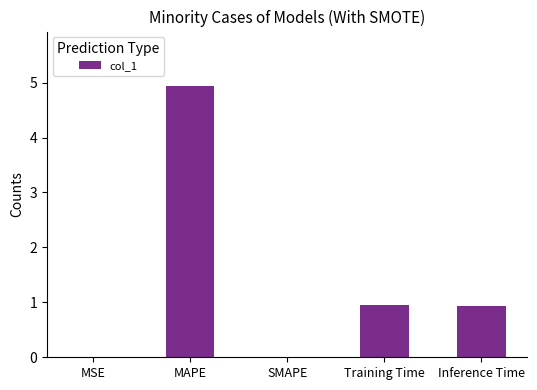

The value at Training Time is 0.9. True or false?

True